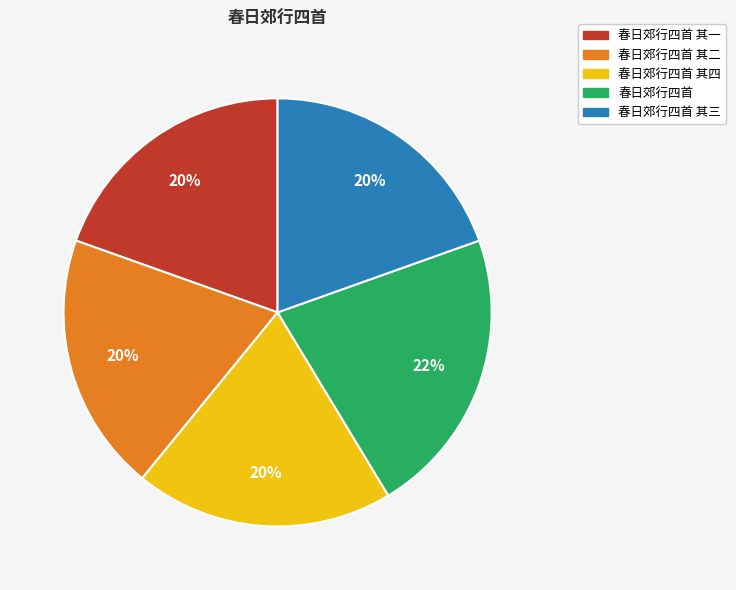

Is there a majority slice in this chart?

No